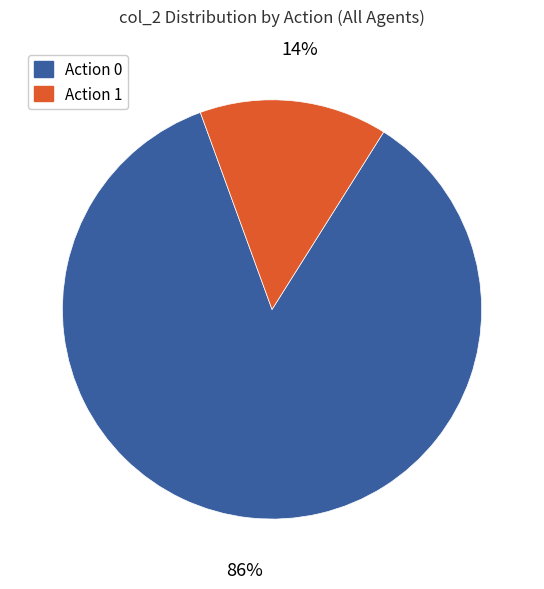

How many segments does this pie chart have?

2